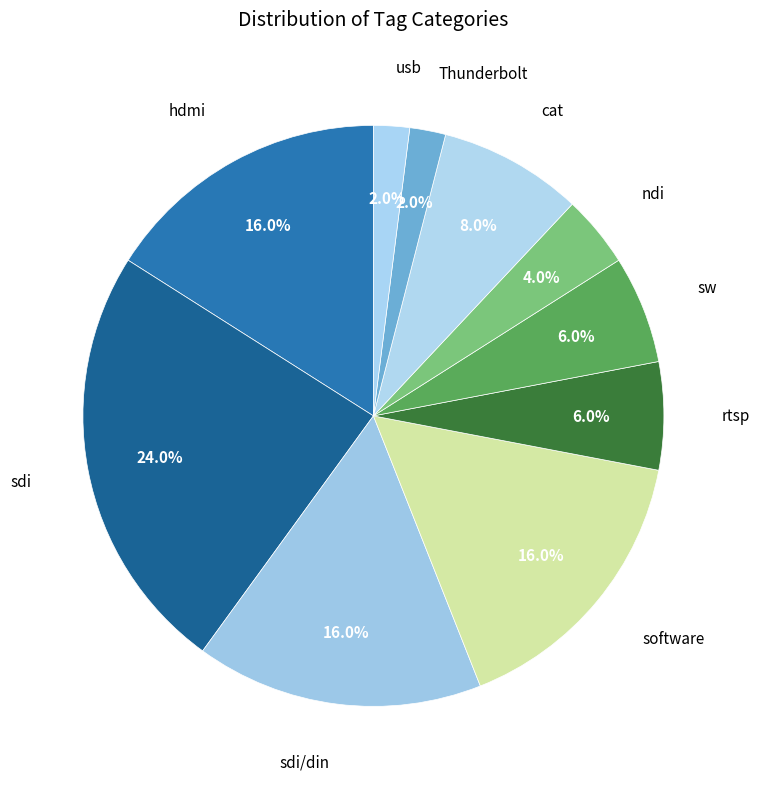

Is there any slice that represents more than half of the pie?

No